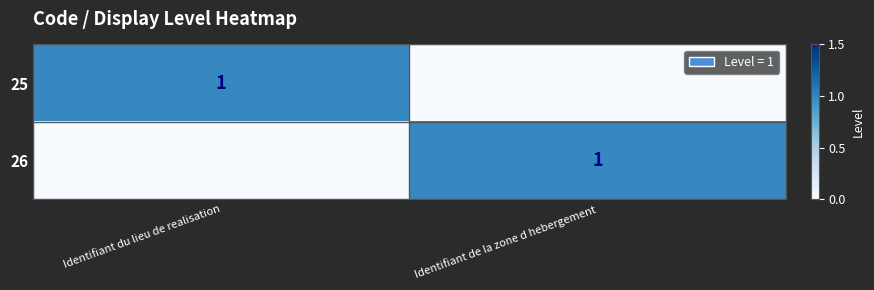

The 26 series shows 1 at Identifiant de la zone d hebergement. True or false?

True